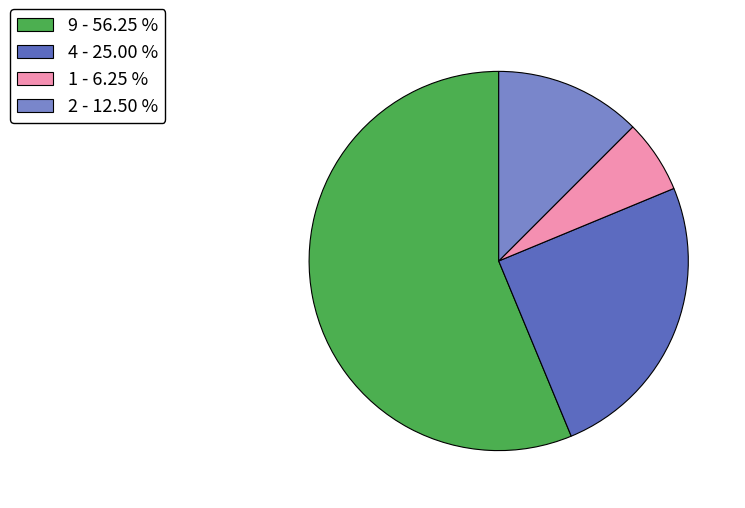

Do 1 - 6.25 % and 2 - 12.50 % together represent more than half of the pie?

No